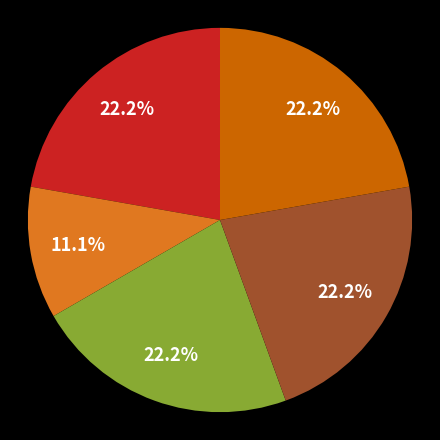

Is there any slice that represents more than half of the pie?

No